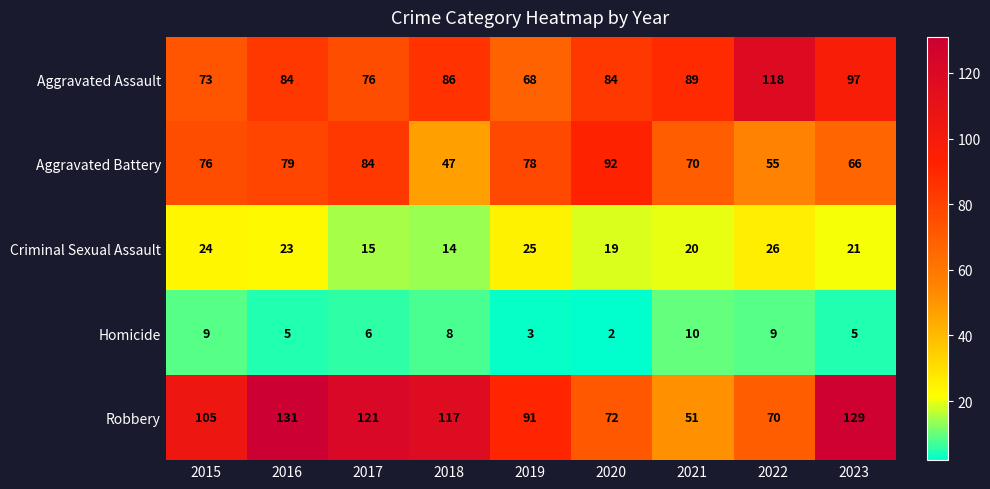

Is it true that Aggravated Assault equals 89 at 2021?

True